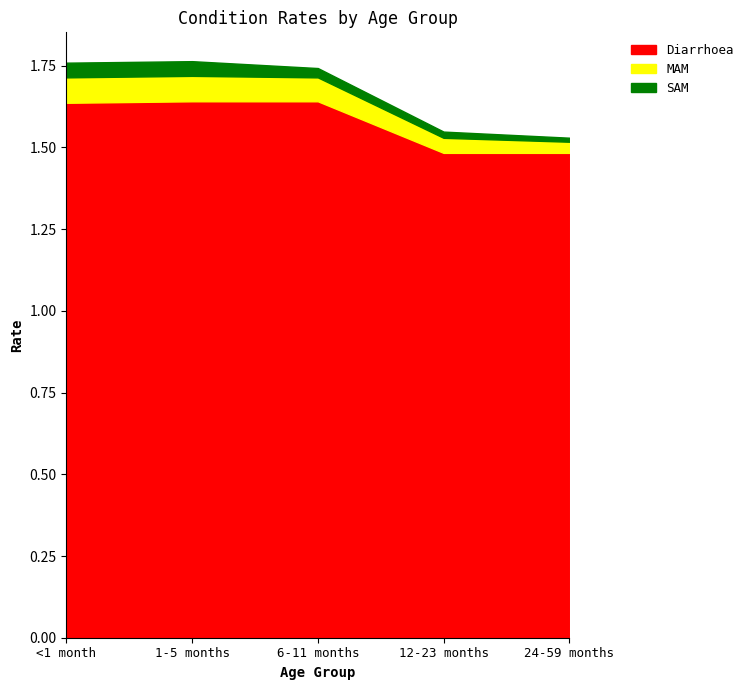

What is the sum of the SAM values at 12-23 months and 1-5 months?

0.1